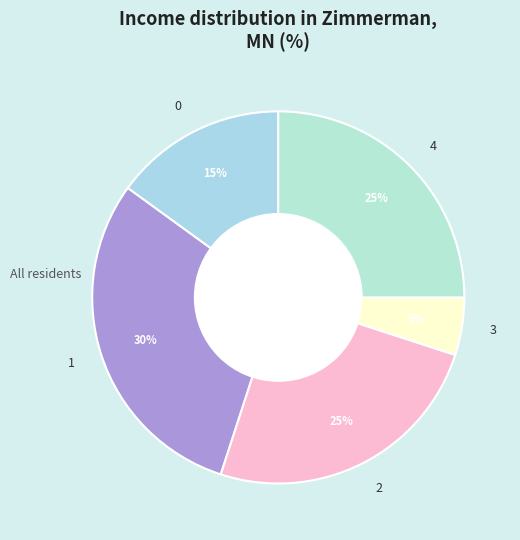

The 2 slice represents 25% of the pie. True or false?

True